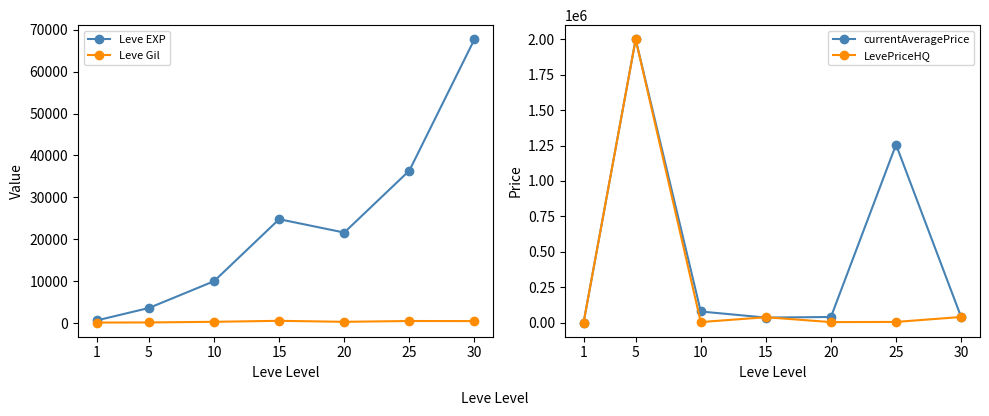

What is the difference between the highest and lowest values at 15?

37729